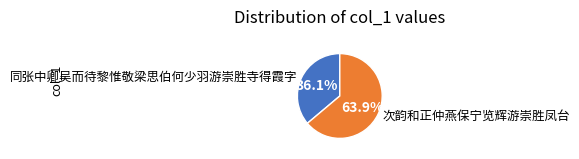

Is it true that 同张中卿吴而待黎惟敬梁思伯何少羽游崇胜寺得霞字 is 43% of the pie?

False